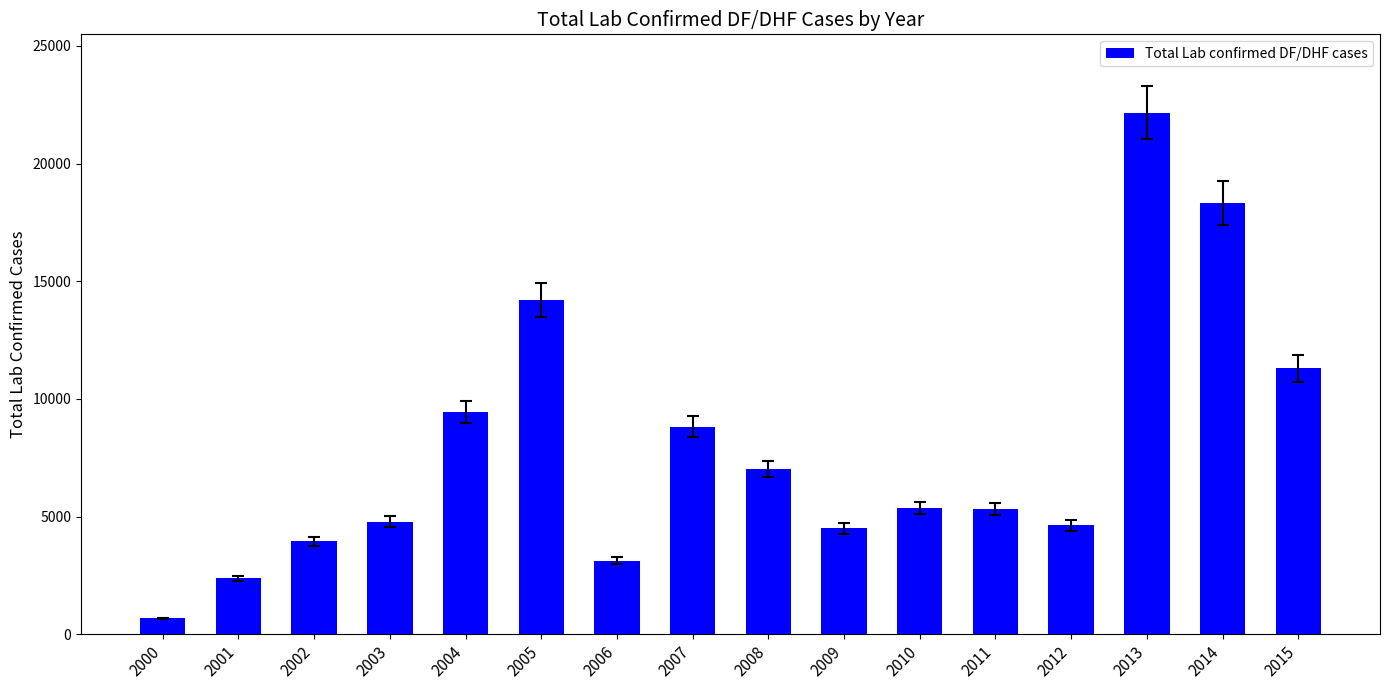

Which has a higher value, 2010 or 2008?

2008